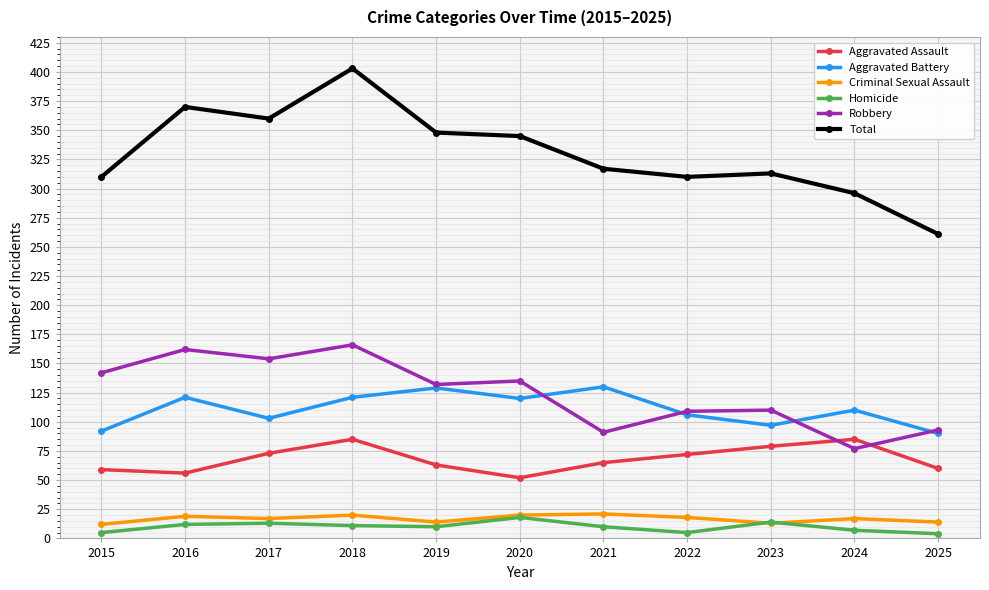

What is the total value across all series at 2017?

720